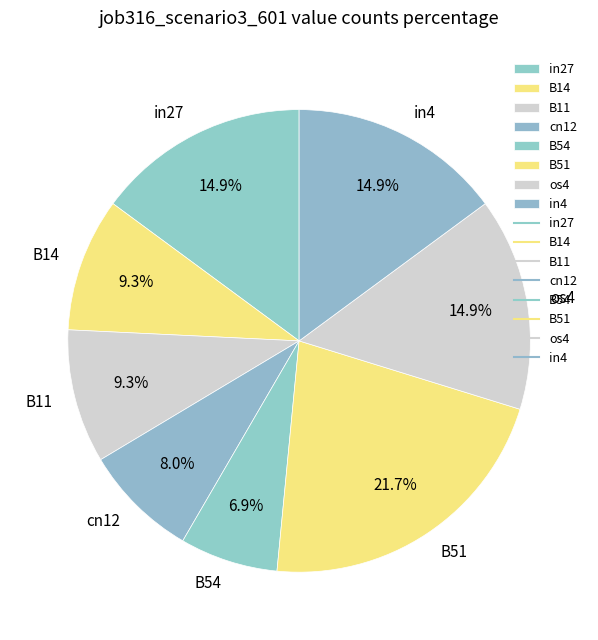

Between B54 and B11, which is larger?

B11